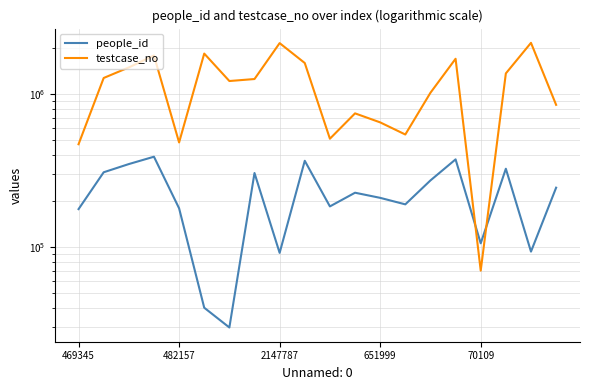

List the labels in order of testcase_no value, largest first.

18, 8, 5, 651999, 15, 9, 2147787, 17, 482157, 7, 6, 14, 19, 11, 12, 13, 10, 70109, 469345, 16